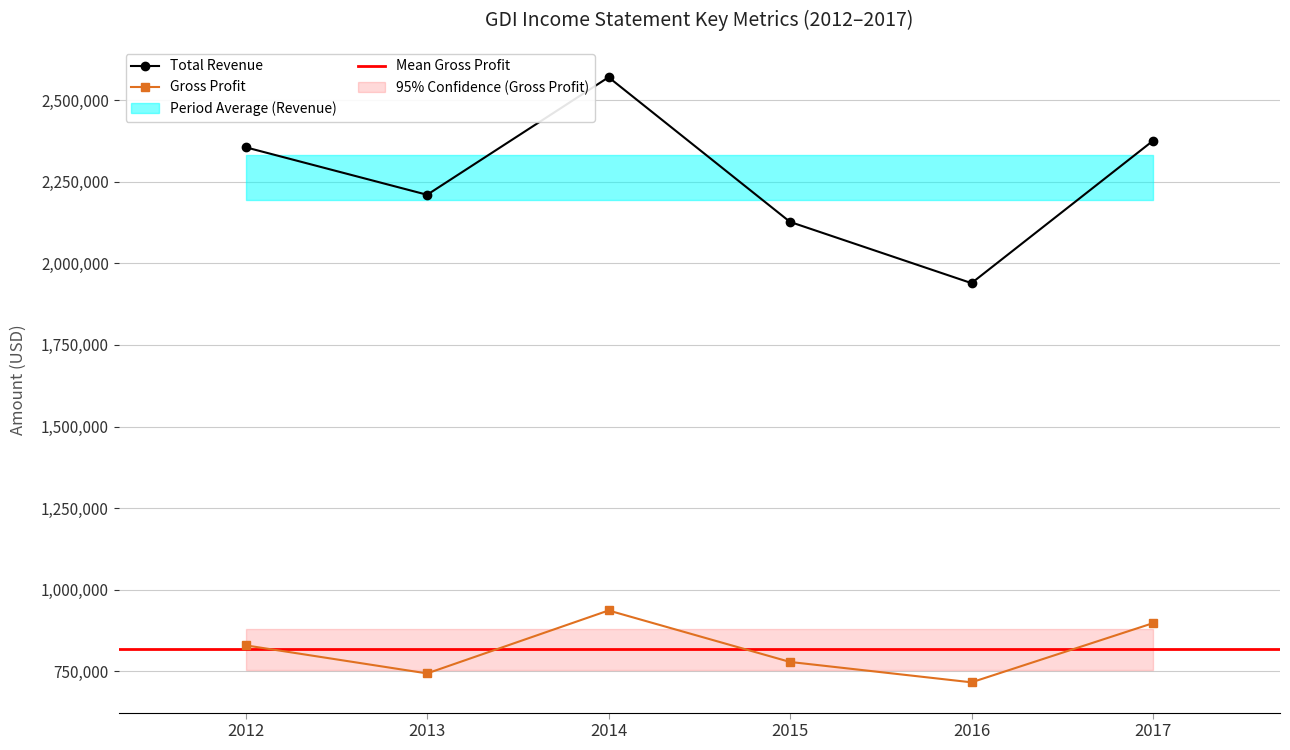

Reading right to left, transcribe all the data shown in this chart.

Total Revenue: 2375400	1939400	2126900	2570000	2210000	2355500
Gross Profit: 897900	716700	779100	936800	744000	830000